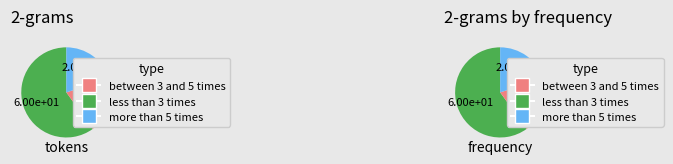

To the nearest percent, what is the difference between the largest and smallest slice percentages?

40%